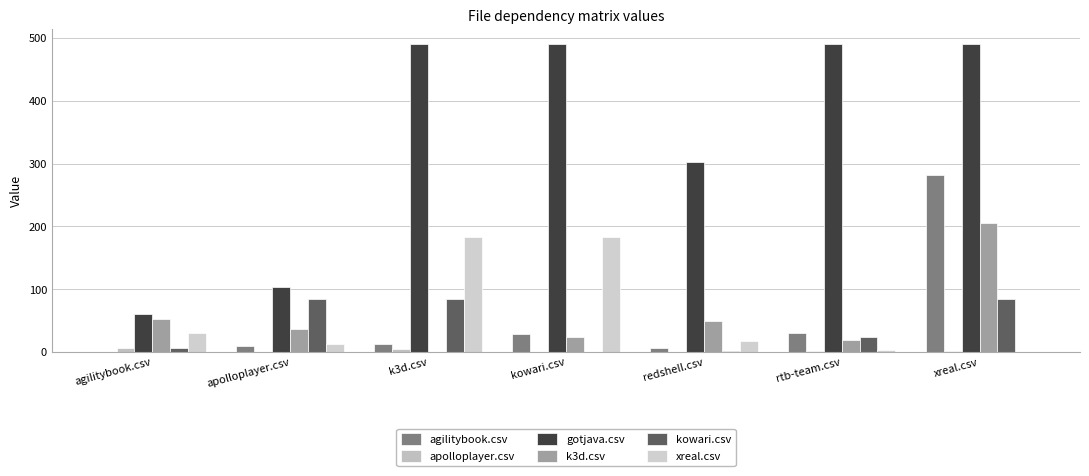

Read the k3d.csv value at kowari.csv, to the nearest 5.

25